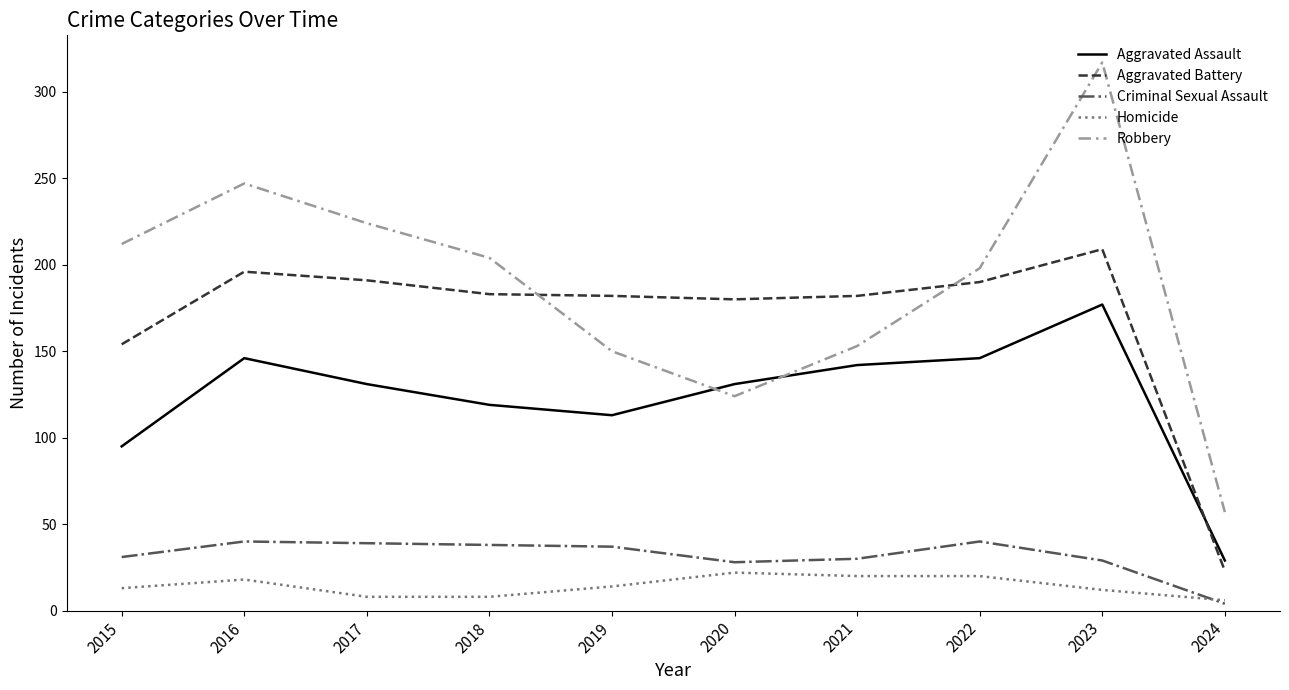

How many categories are shown in the chart?

10